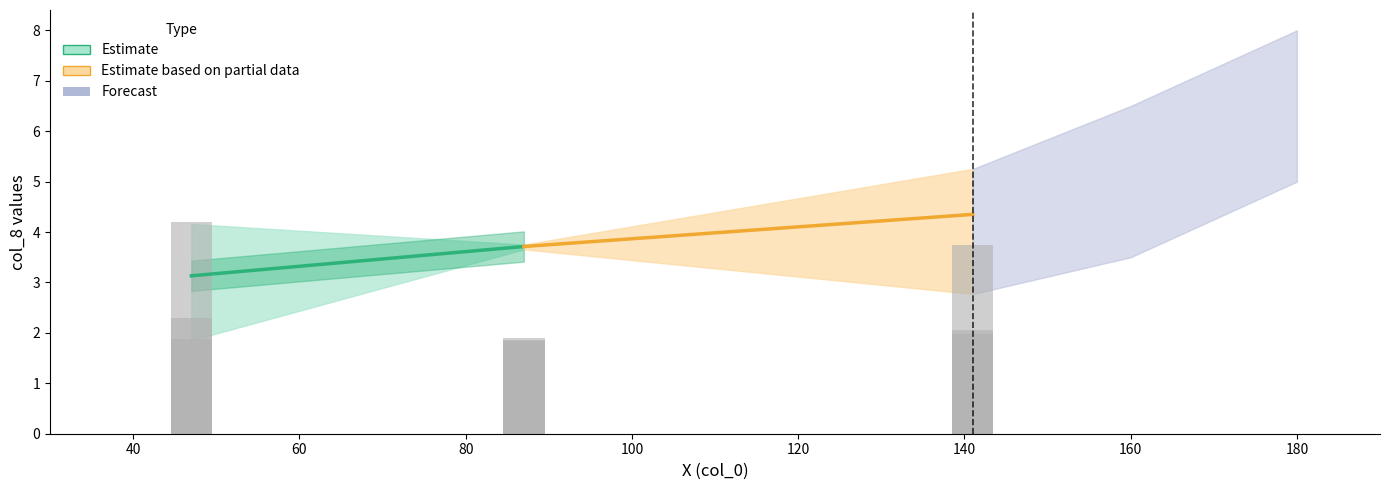

What is the value of the 1st bar from the left?

2.3